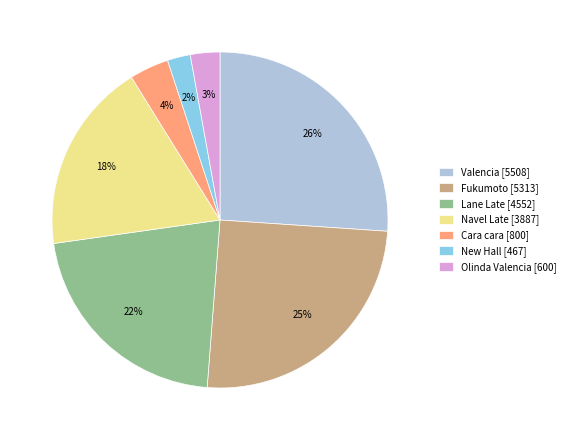

To the nearest percent, what is the average slice percentage?

14%